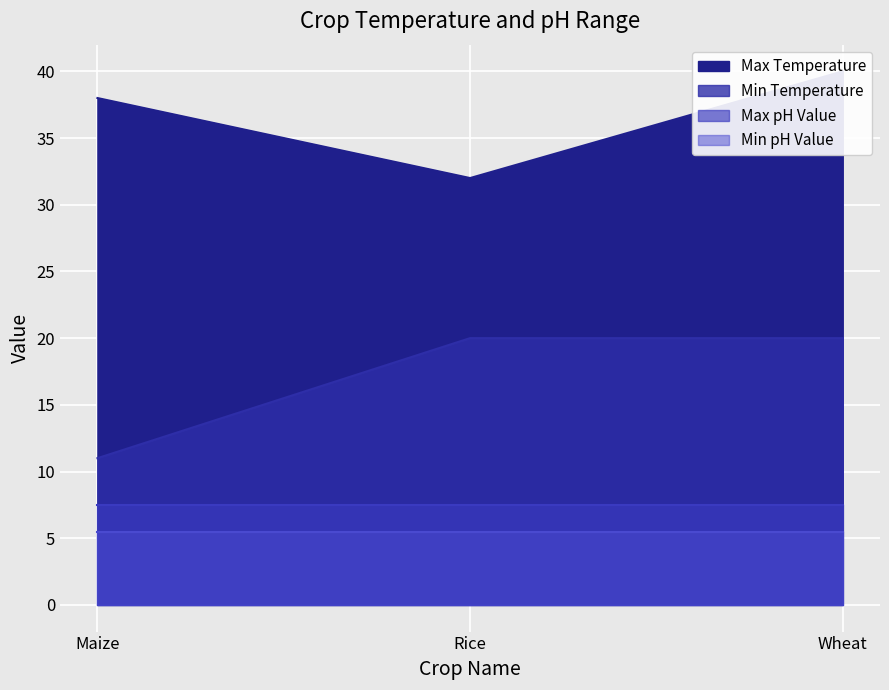

True or false: Min Temperature has a value of 11 at Maize.

True